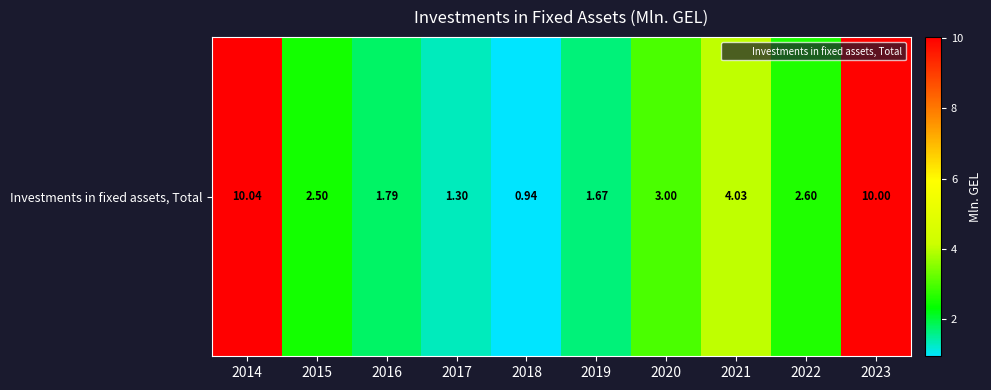

At which category does the chart reach its minimum across all series?

2018